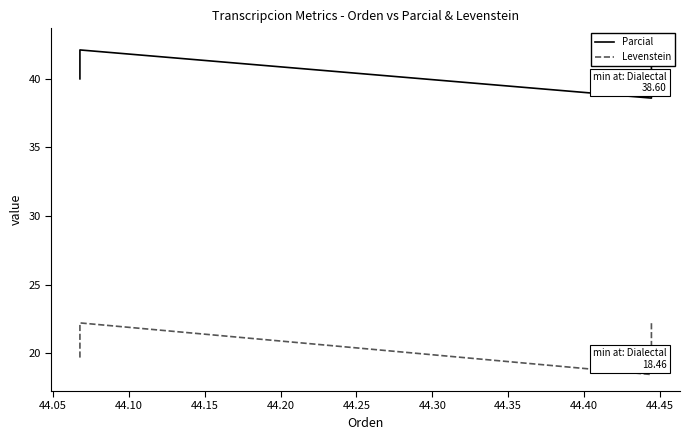

True or false: Levenstein has more than 0 points higher than both neighbors.

True